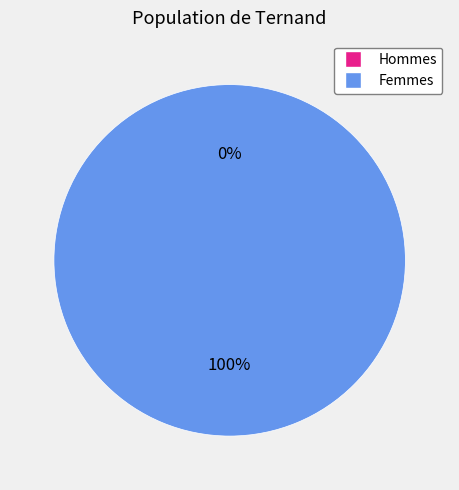

What is the change in value from 0 to 1?

+1